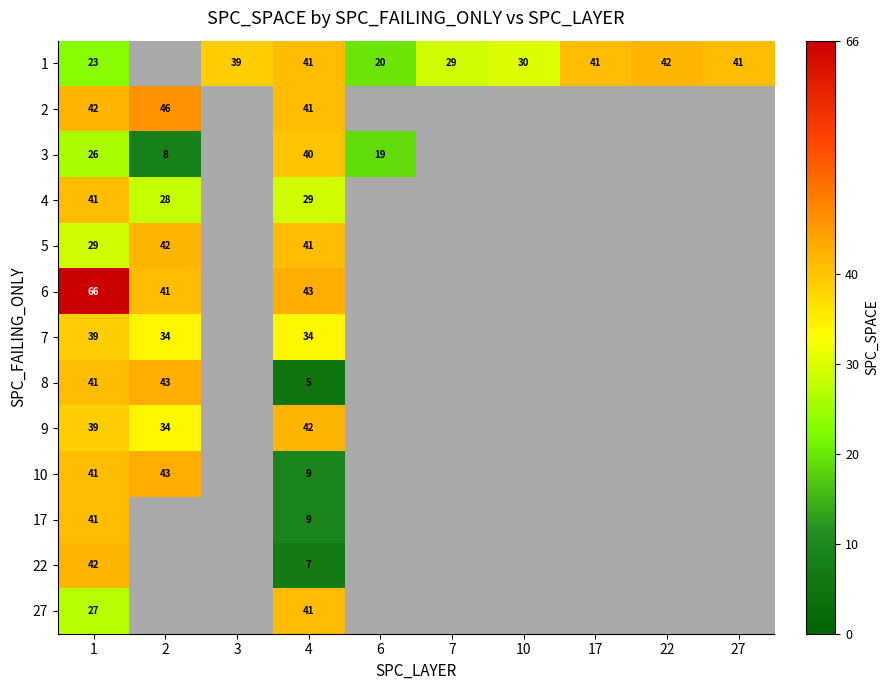

How many data points does each series have?

10